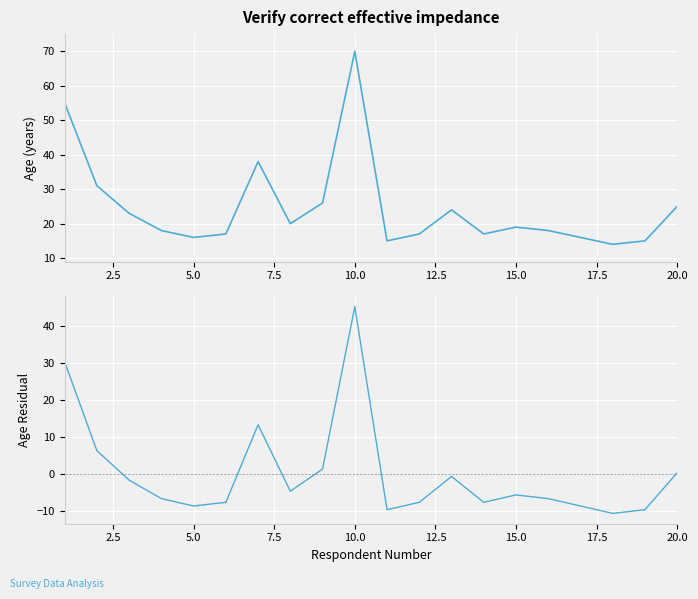

How many values in the Age Residual series are below -5?

11